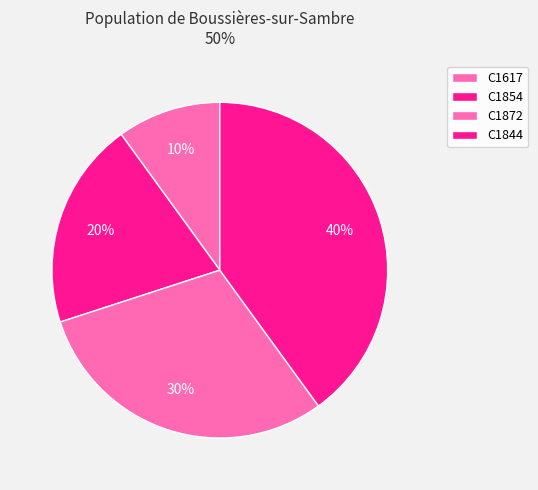

Which category has the smallest portion of the pie?

C1617